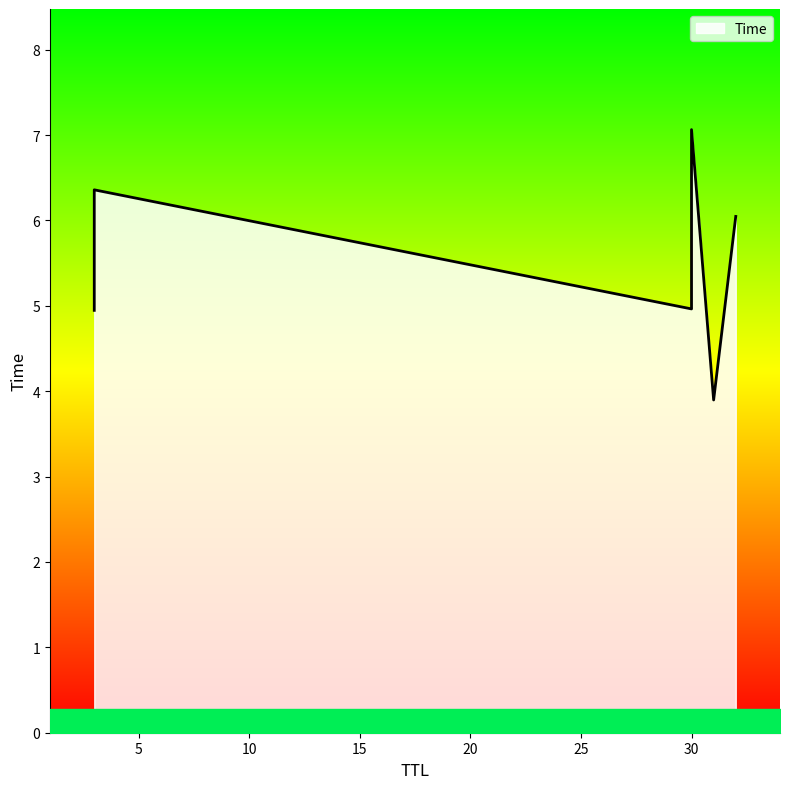

What is the difference between the second highest and second lowest values?

1.4